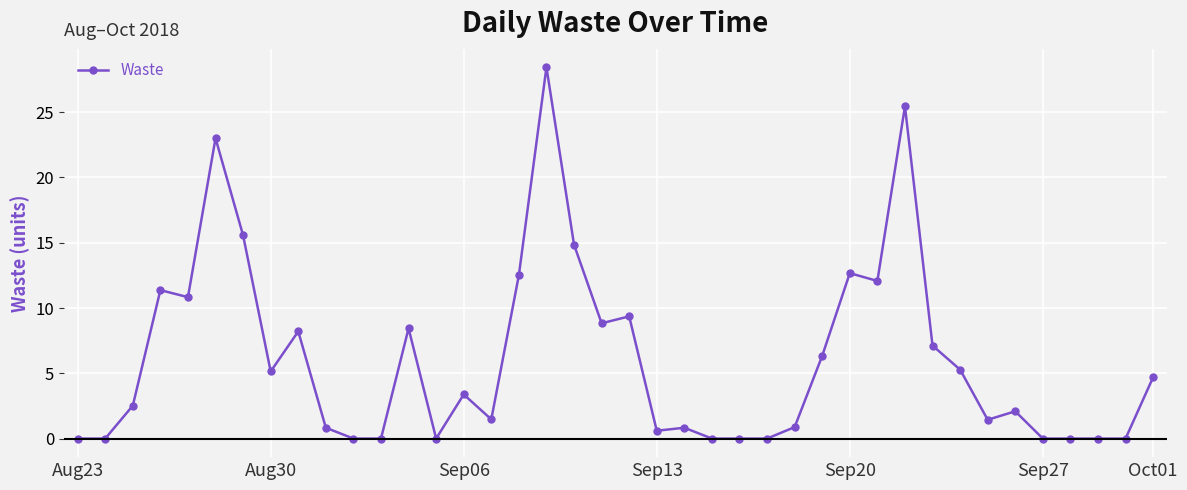

What is the greatest value displayed?

28.4